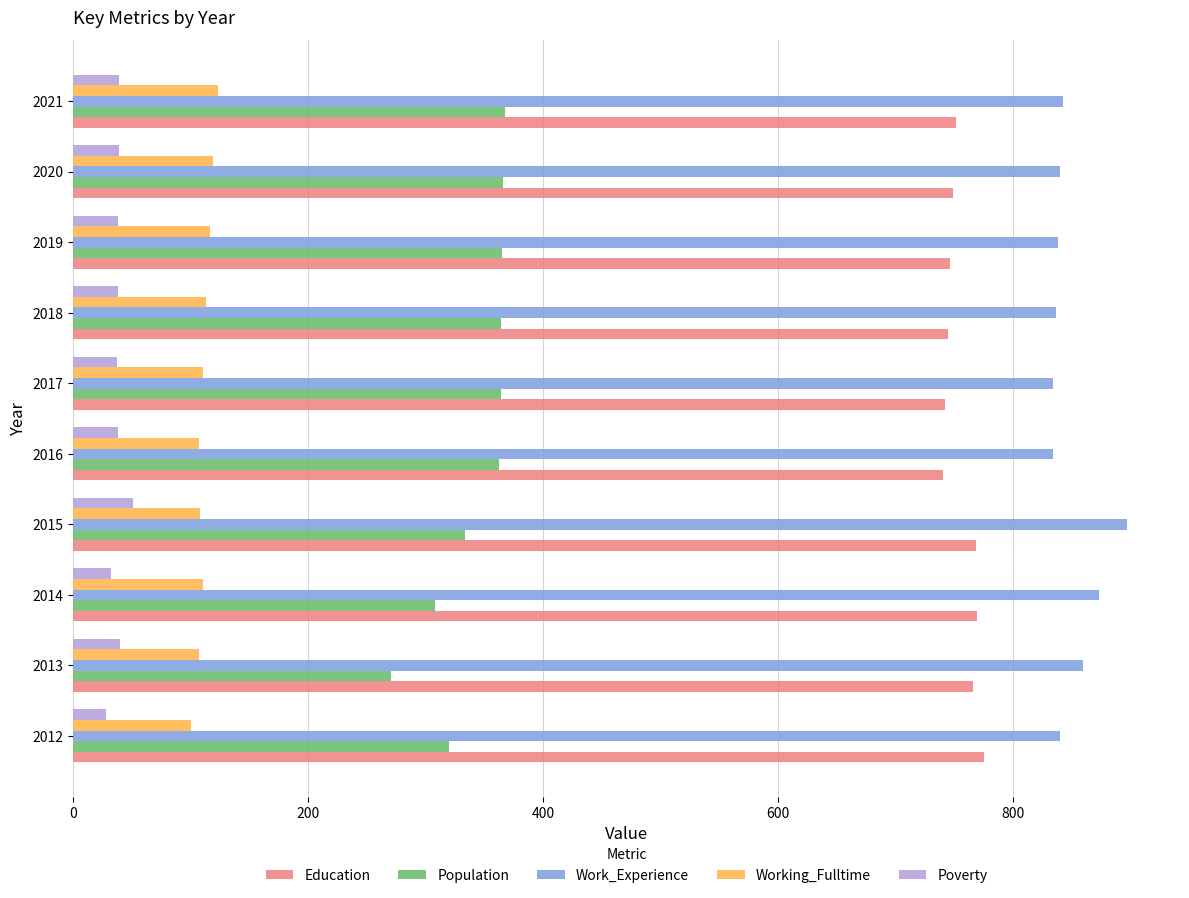

Which series has the largest total across all categories?

Work_Experience